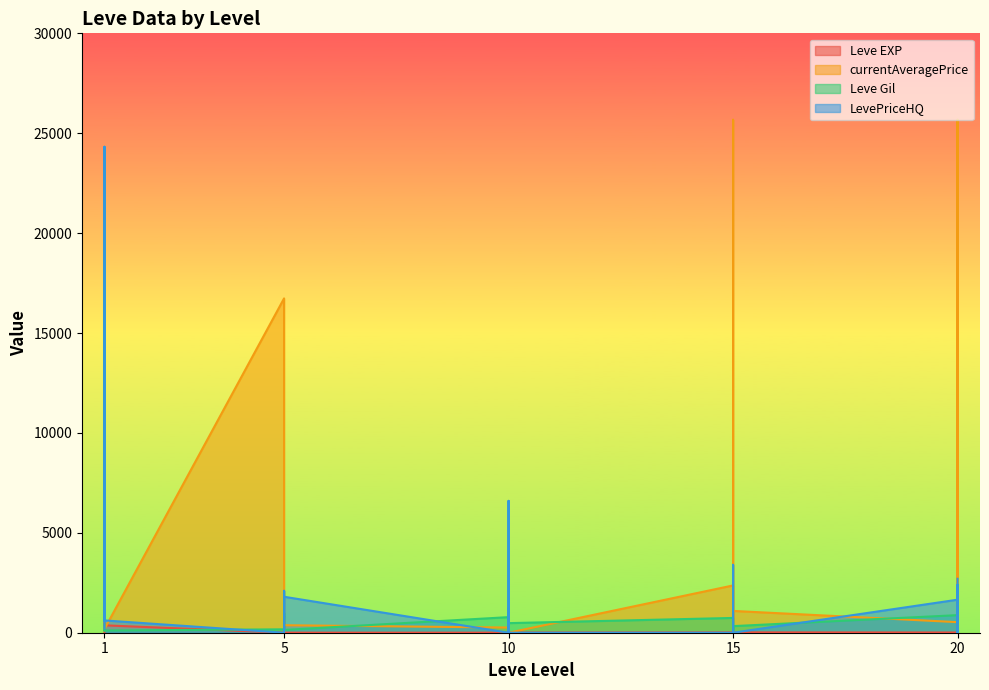

True or false: currentAveragePrice has more than 0 interior local peaks.

True